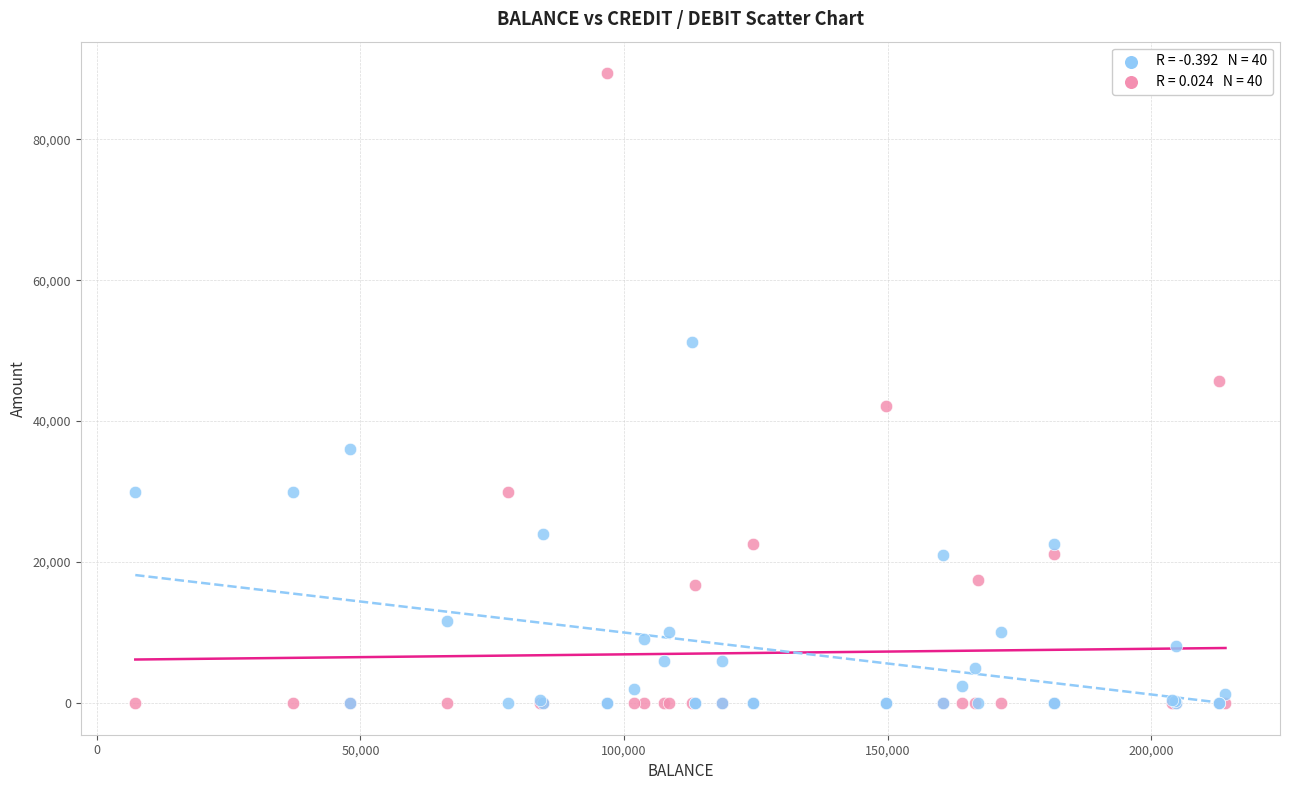

Across all series, what Y value is closest to 44700?

45698.6